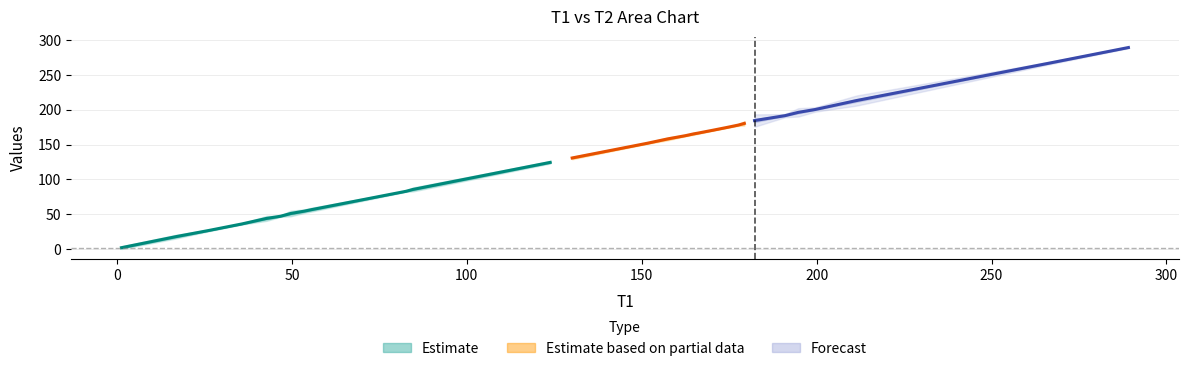

What position from the left is 84.583?

11